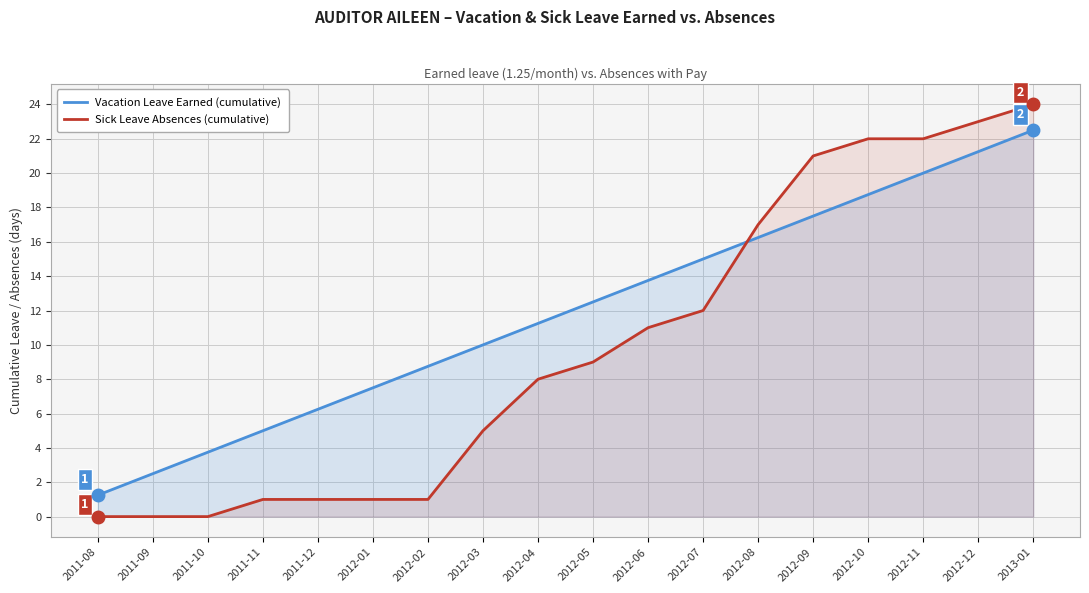

What is the approximate value of Sick Leave Absences (cumulative) at 2013-01?

24.0